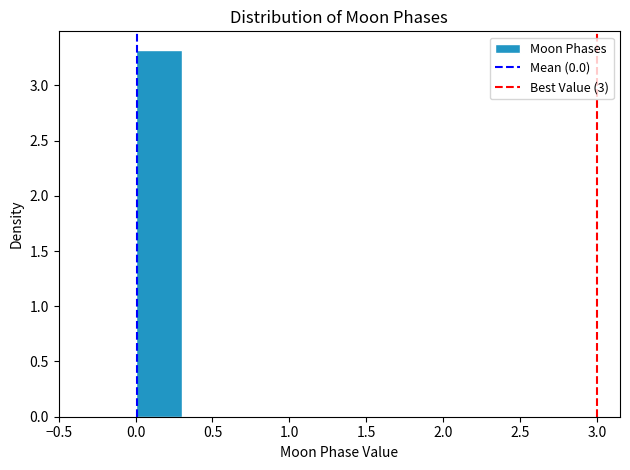

Over which range of the x-axis is the bar tallest?

0.0 to 0.3